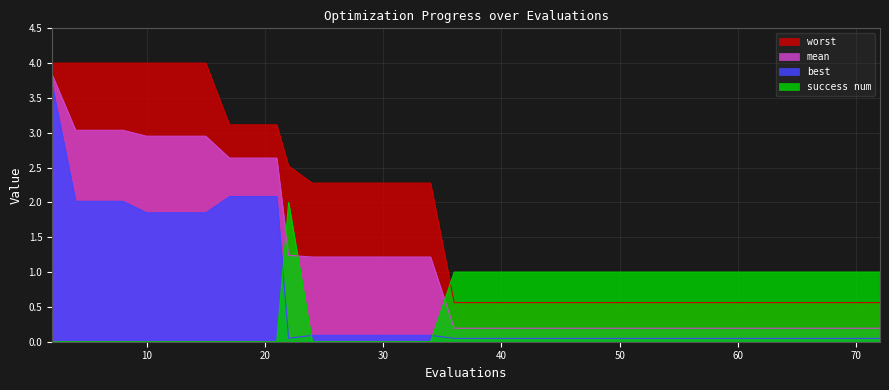

Which series has the largest total across all categories?

worst